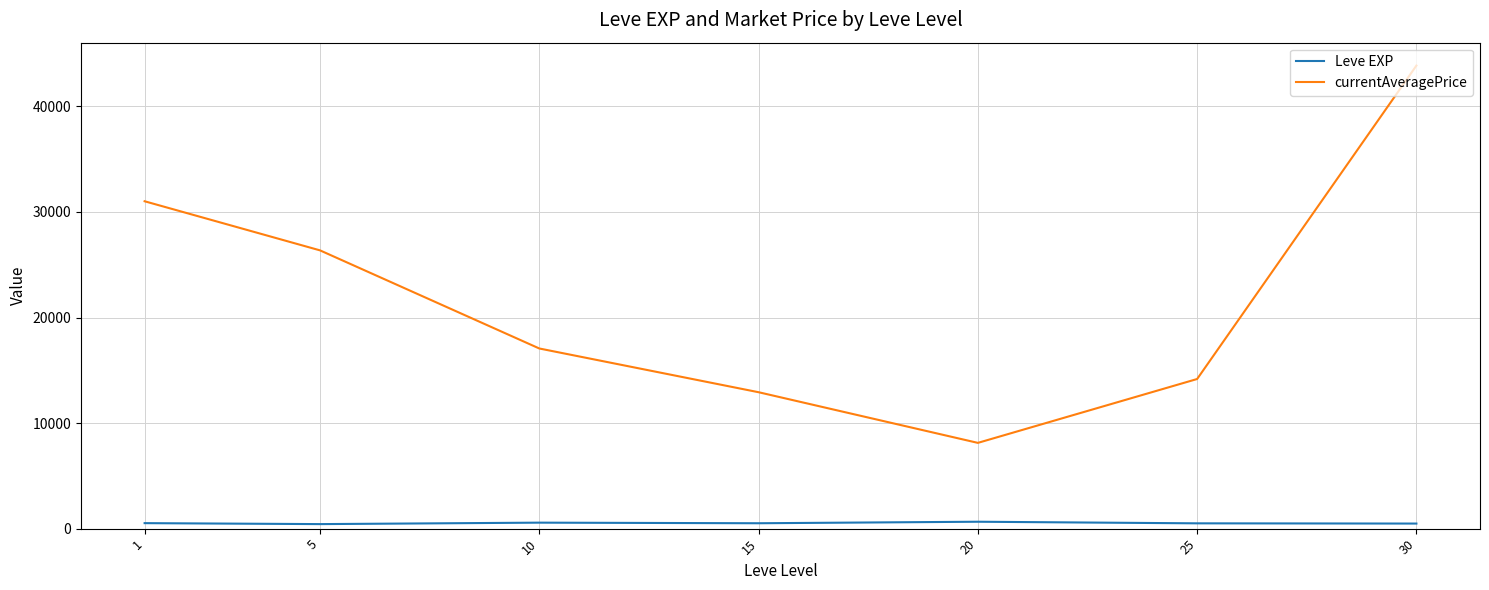

What is the average value of the currentAveragePrice series?

21935.2